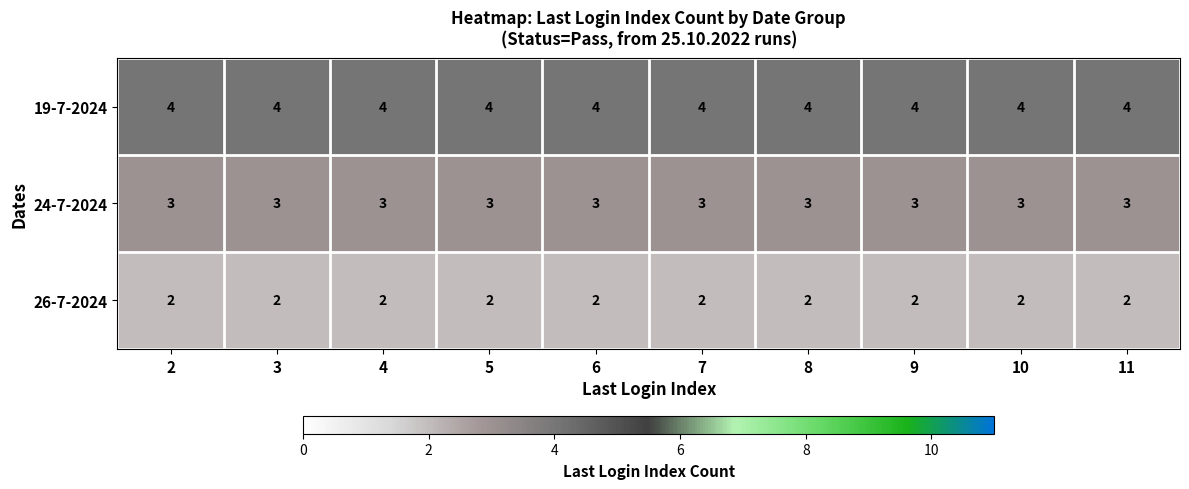

What is the difference between the highest and lowest values at 3?

2